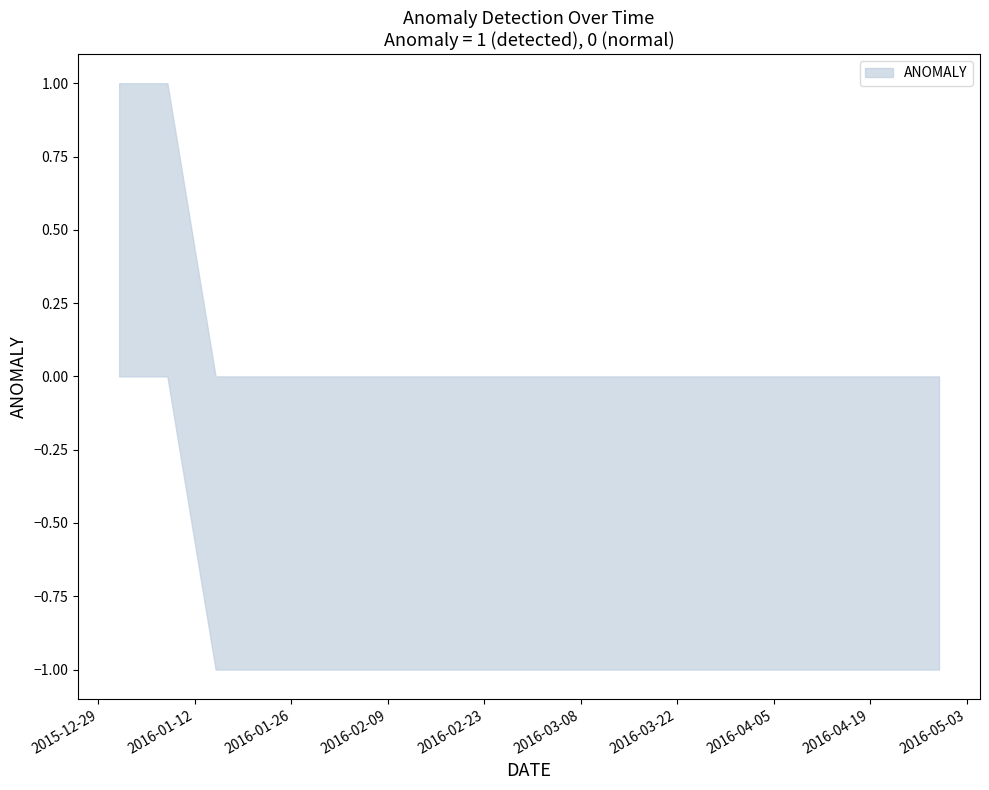

Does the chart display data point markers on the line(s)?

No